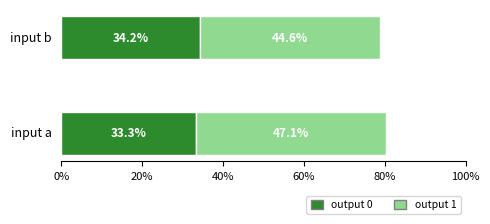

The output 0 series shows 56.9 at input b. True or false?

False